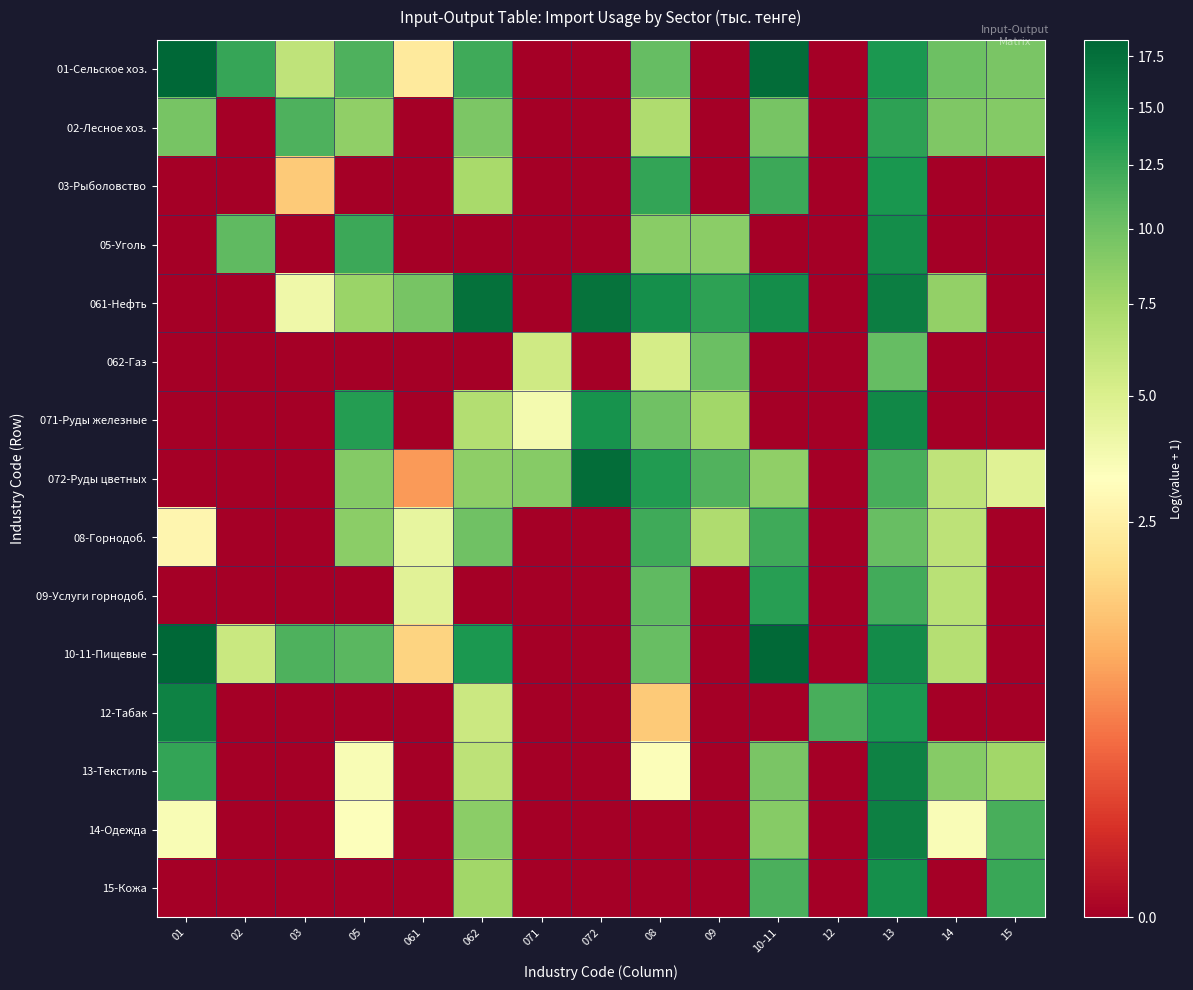

What is the spread (max minus min) of values at 13?

5.9